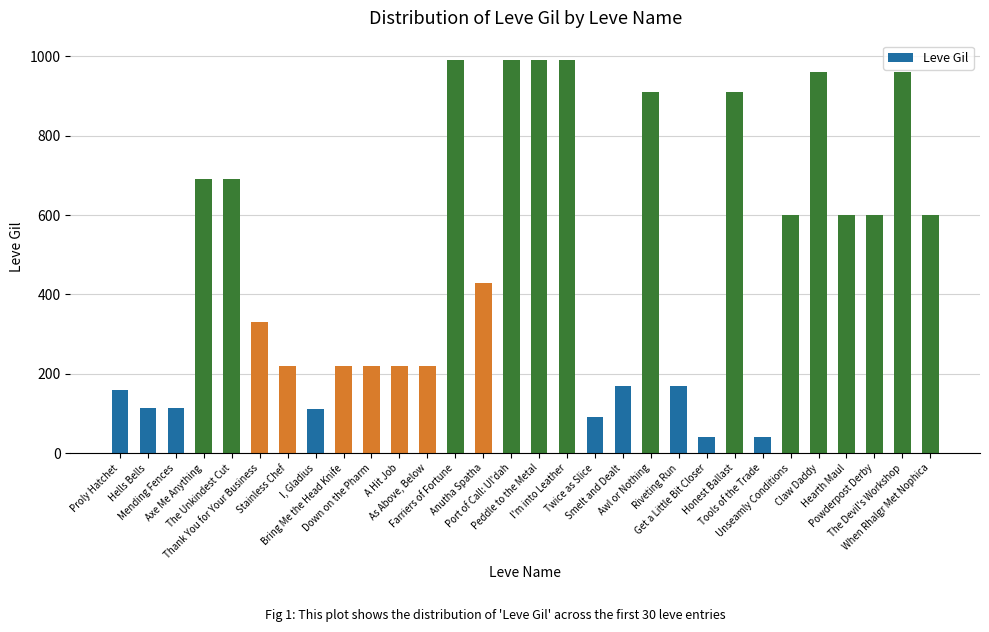

What is the value of the 23rd bar from the left?

910